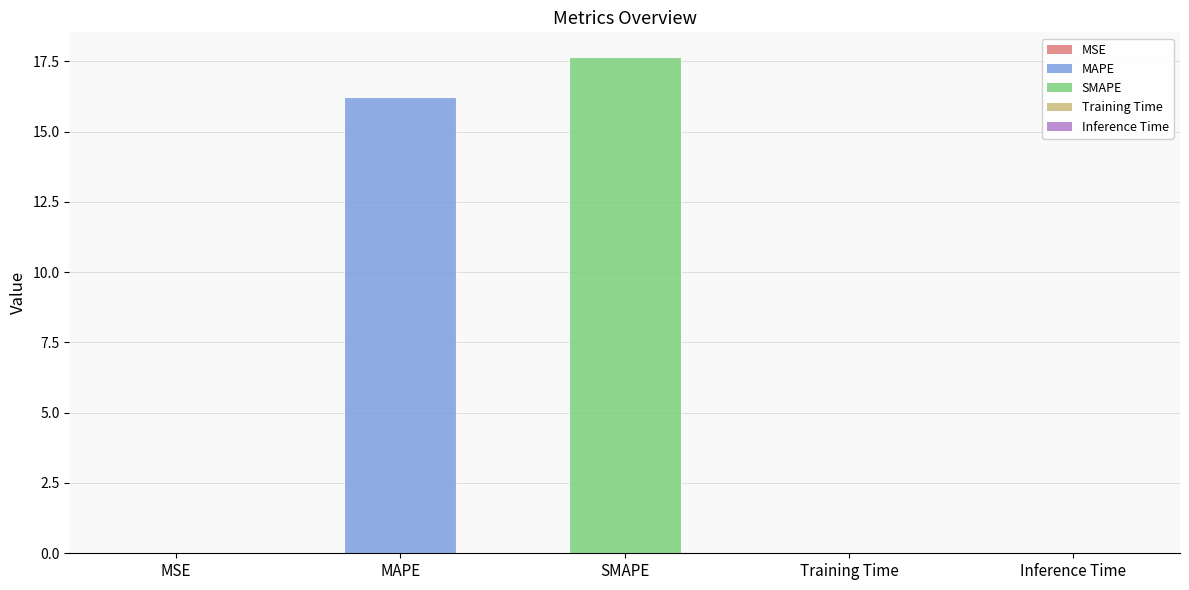

The chart shows a value of 0.0 at Inference Time. True or false?

True